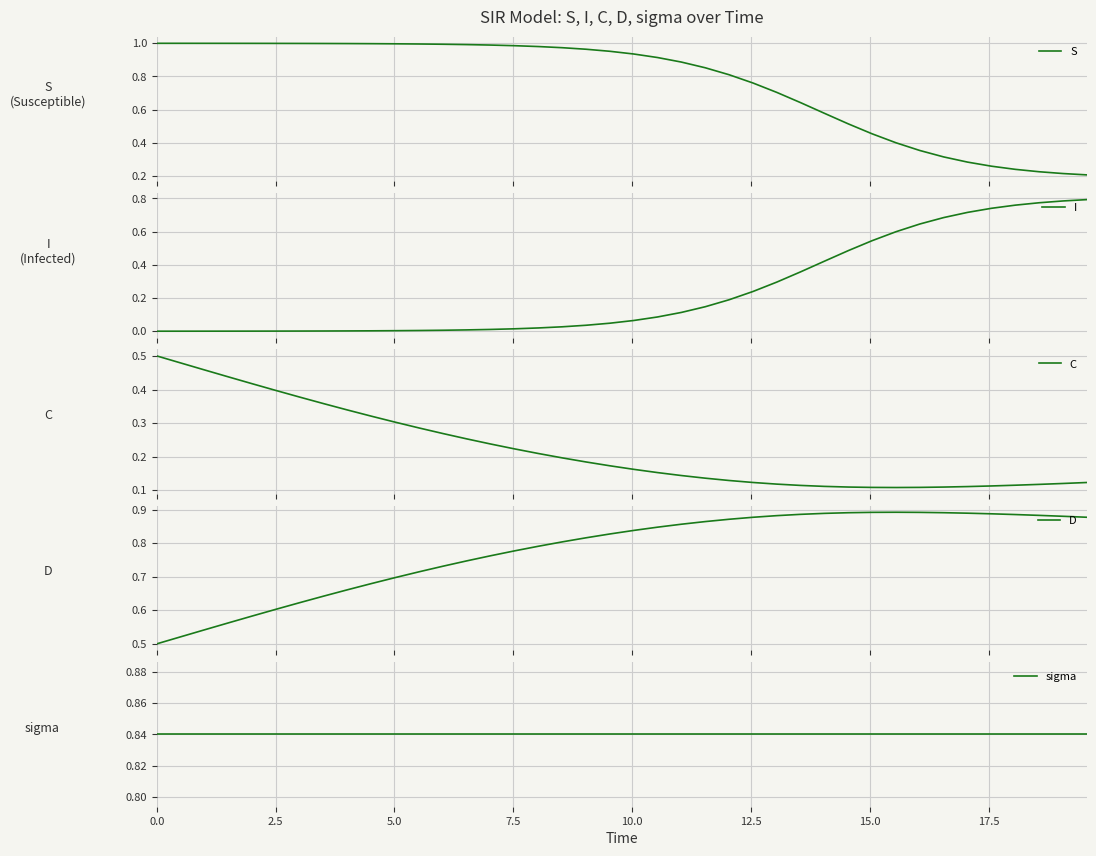

Reading right to left, what are all the values shown in this chart?

S: 0.2	0.2	0.2	0.2	0.3	0.3	0.3	0.4	0.4	0.5	0.5	0.6	0.6	0.7	0.8	0.8	0.9	0.9	0.9	0.9	1.0	1.0	1.0	1.0	1.0	1.0	1.0	1.0	1.0	1.0	1.0	1.0	1.0	1.0	1.0	1.0	1.0	1.0	1.0	1.0
I: 0.8	0.8	0.8	0.8	0.7	0.7	0.7	0.6	0.6	0.5	0.5	0.4	0.4	0.3	0.2	0.2	0.1	0.1	0.1	0.1	0.0	0.0	0.0	0.0	0.0	0.0	0.0	0.0	0.0	0.0	0.0	0.0	0.0	0.0	0.0	0.0	0.0	0.0	0.0	0.0
C: 0.1	0.1	0.1	0.1	0.1	0.1	0.1	0.1	0.1	0.1	0.1	0.1	0.1	0.1	0.1	0.1	0.1	0.1	0.2	0.2	0.2	0.2	0.2	0.2	0.2	0.2	0.3	0.3	0.3	0.3	0.3	0.3	0.4	0.4	0.4	0.4	0.4	0.5	0.5	0.5
D: 0.9	0.9	0.9	0.9	0.9	0.9	0.9	0.9	0.9	0.9	0.9	0.9	0.9	0.9	0.9	0.9	0.9	0.9	0.8	0.8	0.8	0.8	0.8	0.8	0.8	0.8	0.7	0.7	0.7	0.7	0.7	0.7	0.6	0.6	0.6	0.6	0.6	0.5	0.5	0.5
sigma: 0.8	0.8	0.8	0.8	0.8	0.8	0.8	0.8	0.8	0.8	0.8	0.8	0.8	0.8	0.8	0.8	0.8	0.8	0.8	0.8	0.8	0.8	0.8	0.8	0.8	0.8	0.8	0.8	0.8	0.8	0.8	0.8	0.8	0.8	0.8	0.8	0.8	0.8	0.8	0.8